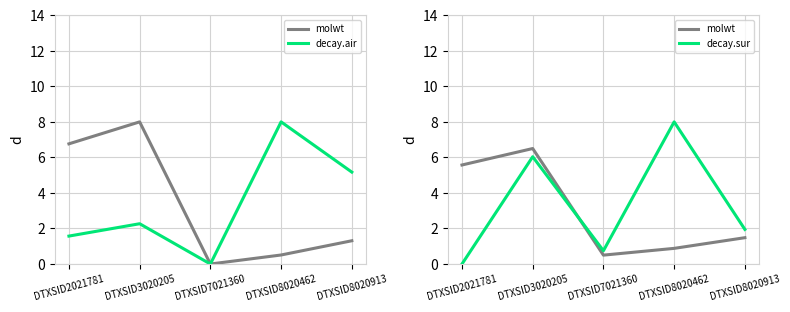

At which category does the chart reach its peak across all series?

DTXSID8020462